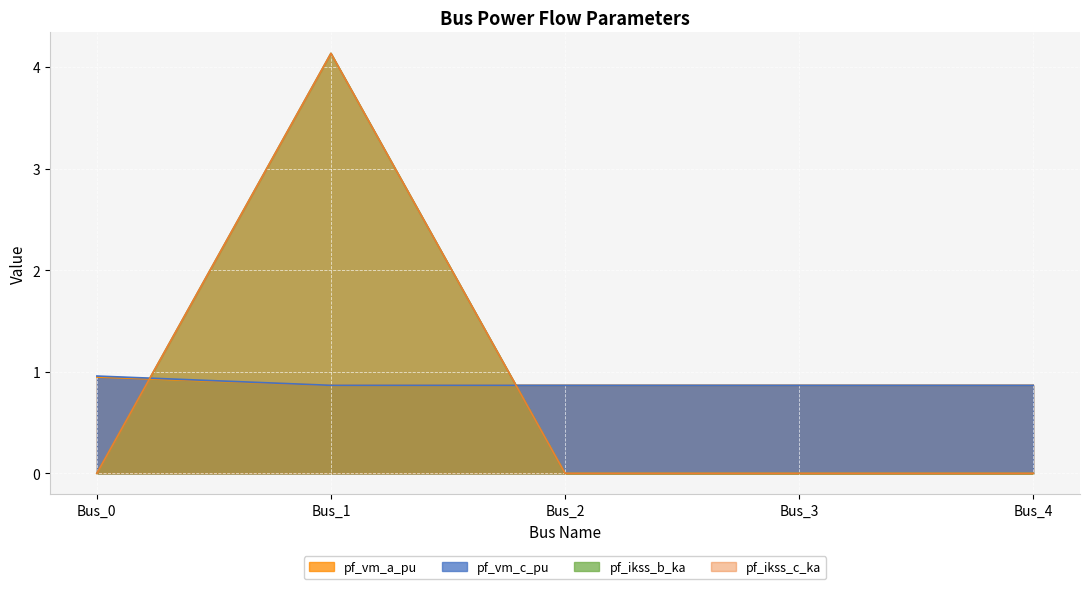

At which label is pf_ikss_c_ka closest to 2?

Bus_0